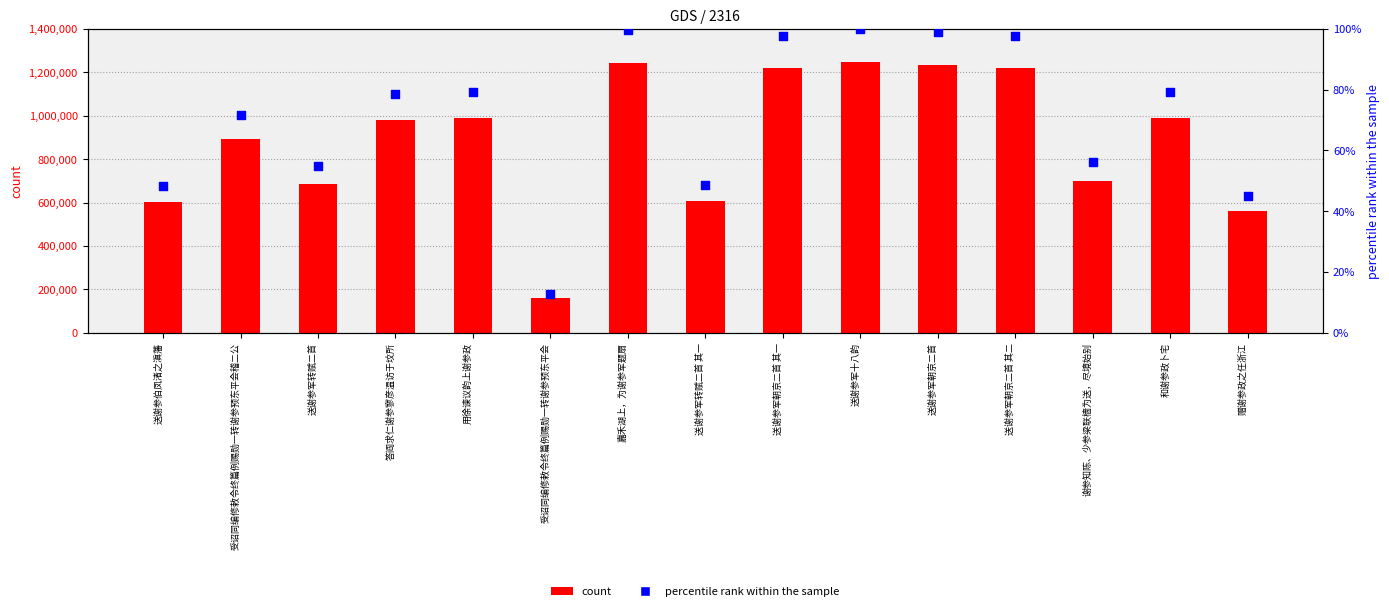

What is the total value across all series at 送谢参军十八韵?

1248790.0